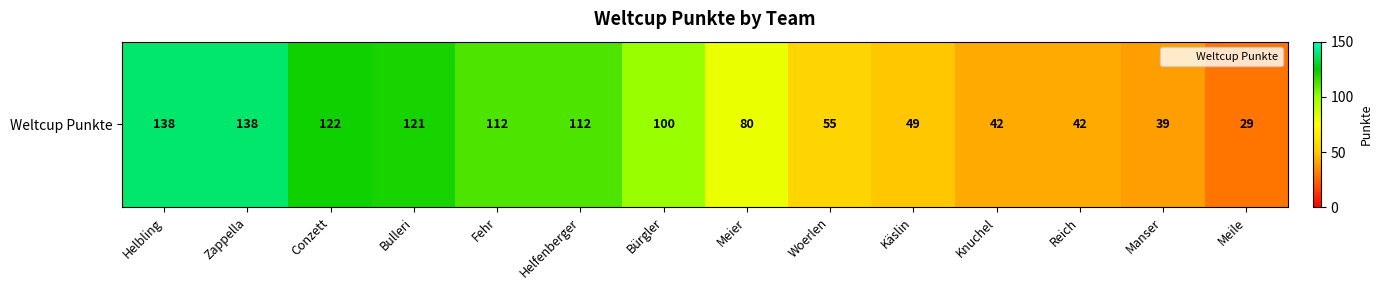

Reading left to right, extract all data points from this chart.

138	138	122	121	112	112	100	80	55	49	42	42	39	29